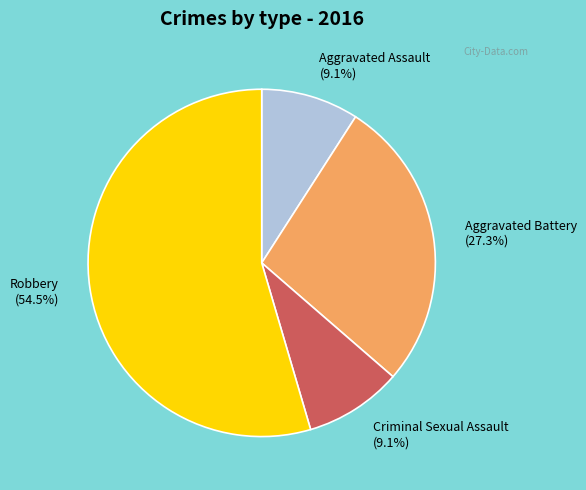

The Robbery slice represents 46% of the pie. True or false?

False